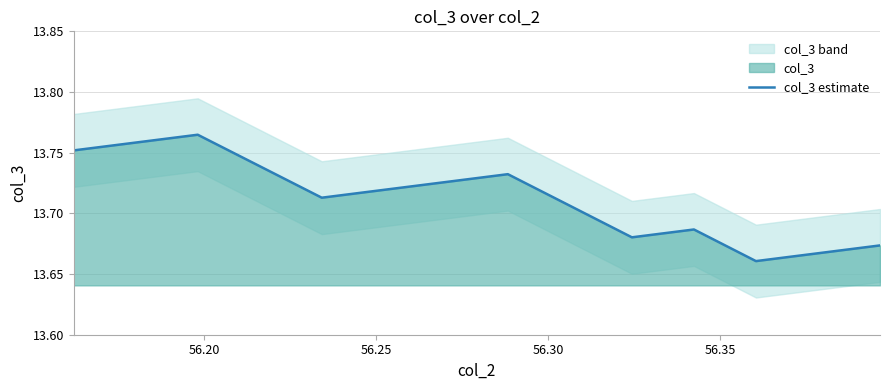

How many lines are shown in the chart?

1